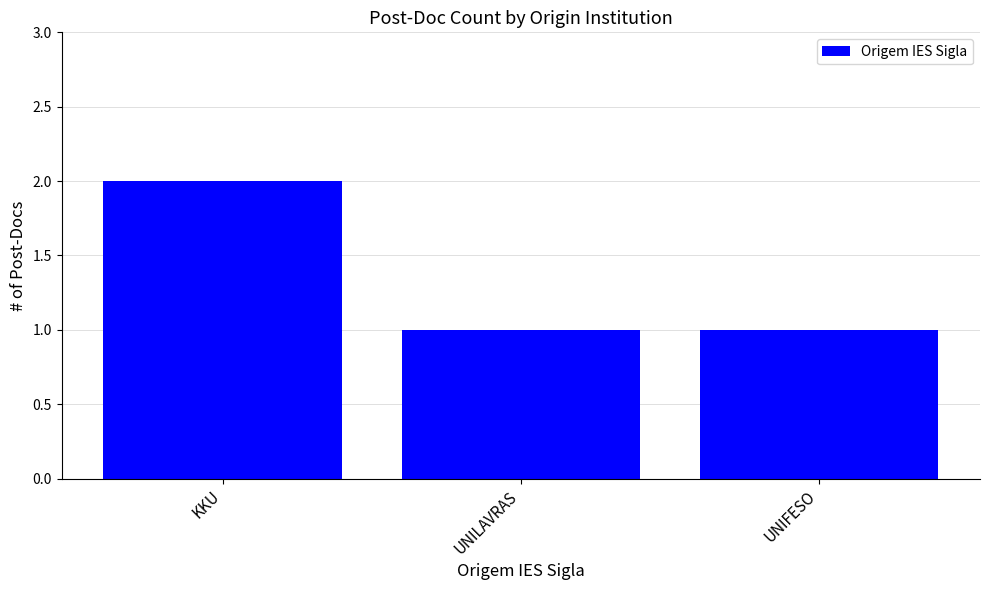

What is the ratio of the value at UNILAVRAS to the value at KKU?

0.5